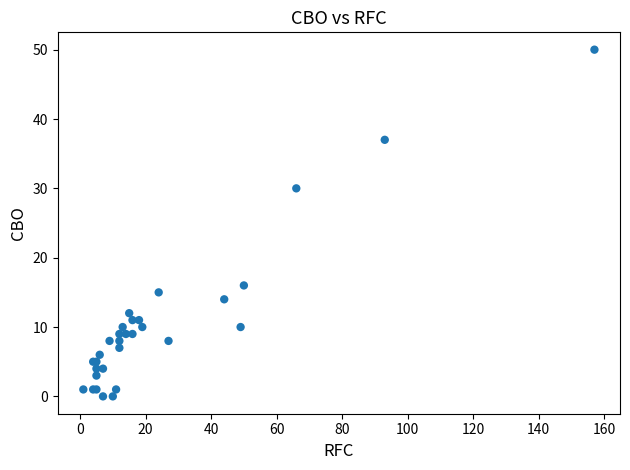

What Y value in the scatter plot is closest to 25?

30